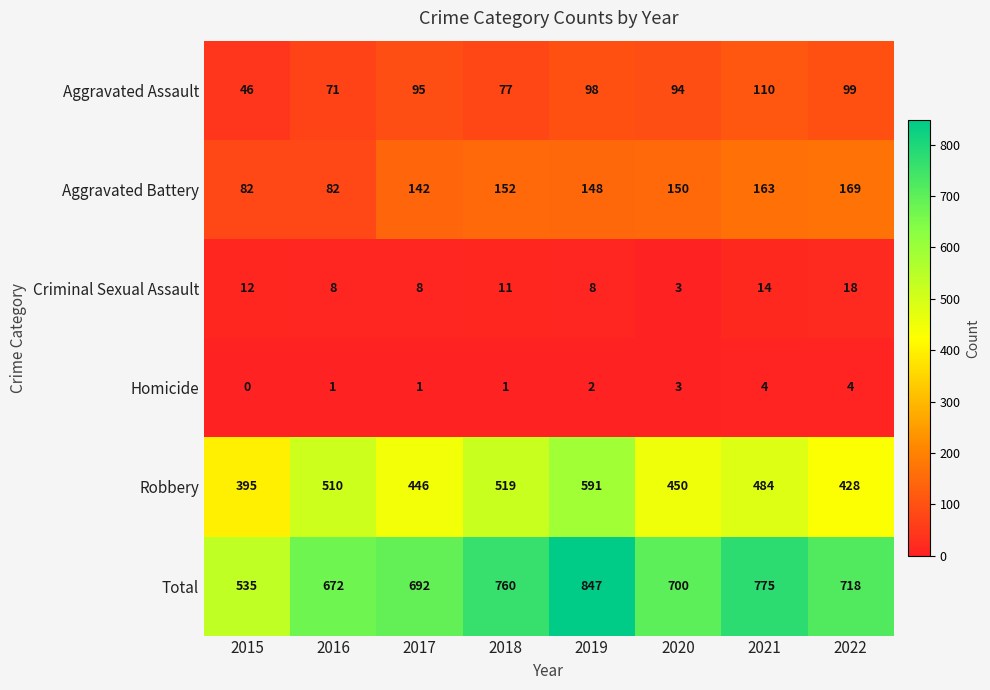

Which series has the widest spread of values?

Total